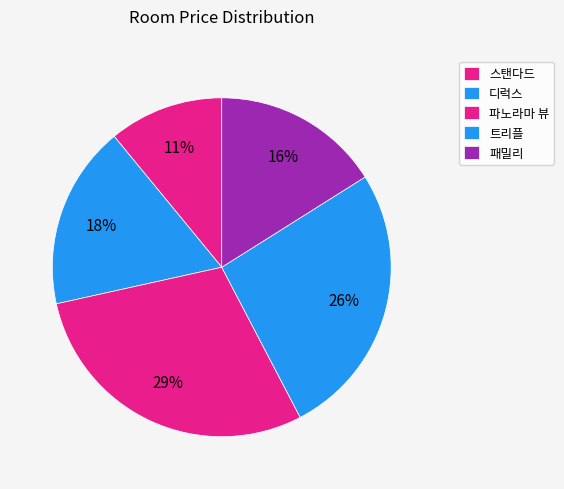

To the nearest percent, what portion does 디럭스 represent?

18%